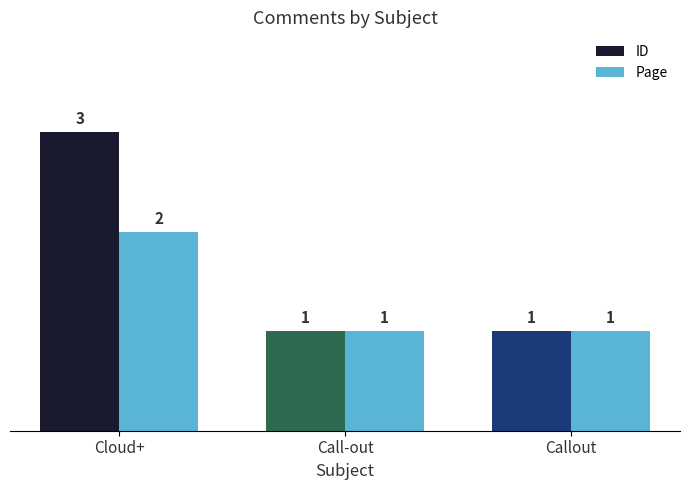

What position from the left is Call-out?

2